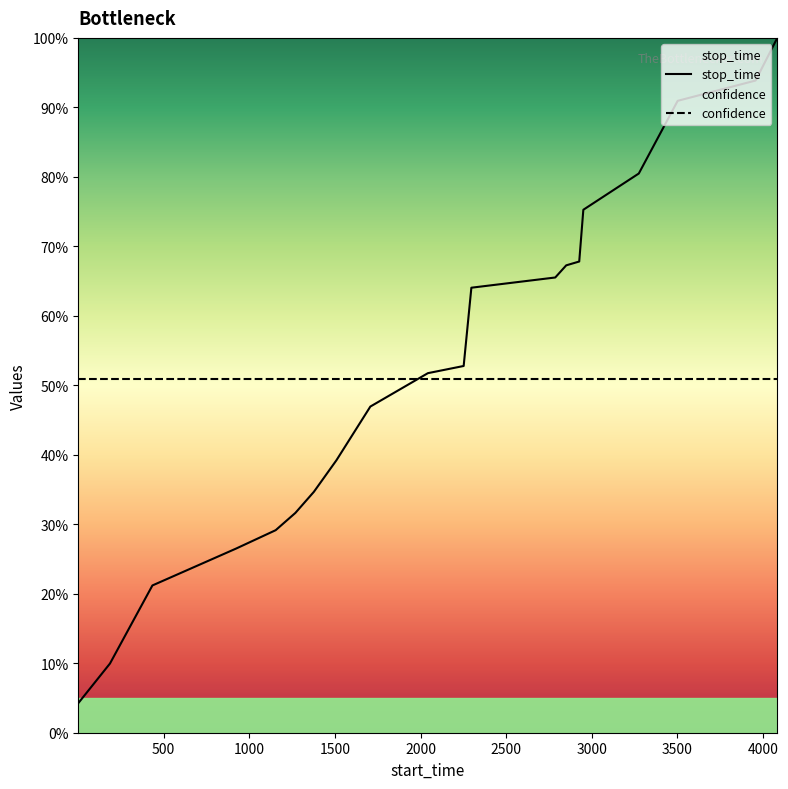

At which category does the chart reach its peak across all series?

4084